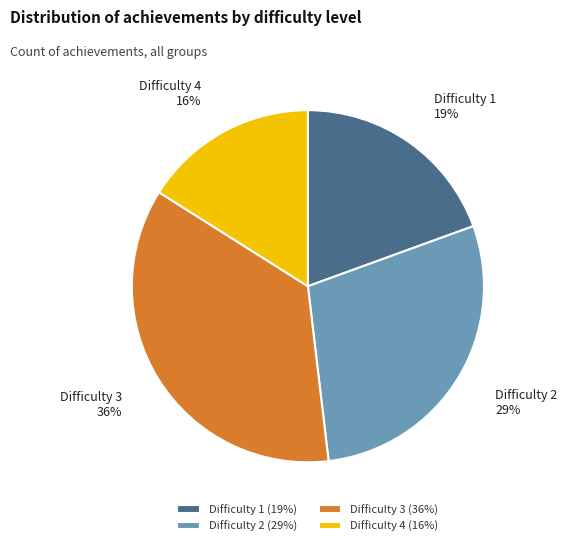

Does Difficulty 4 represent more than half of the total?

No